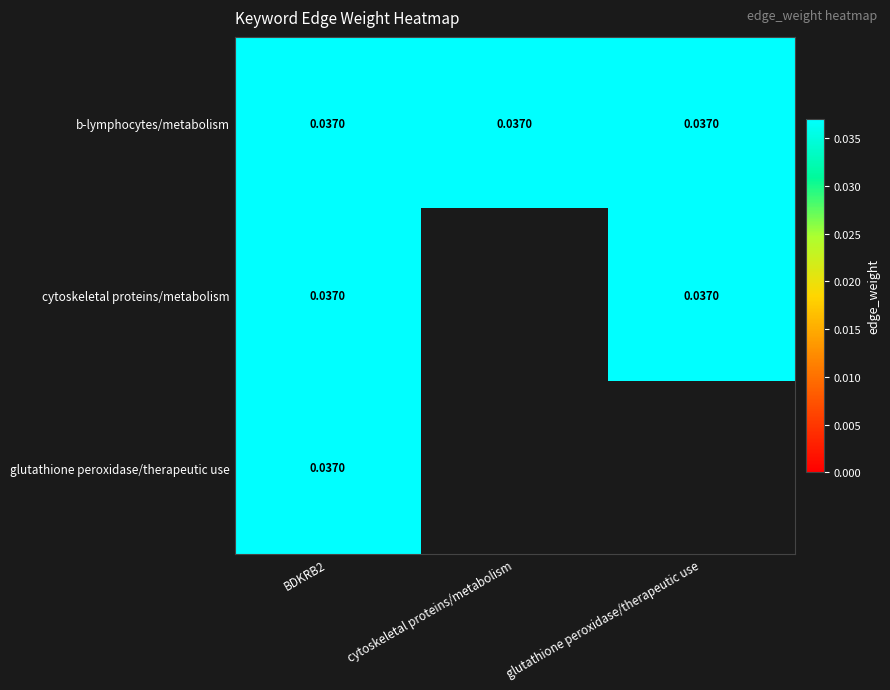

How many distinct data groups are displayed?

3